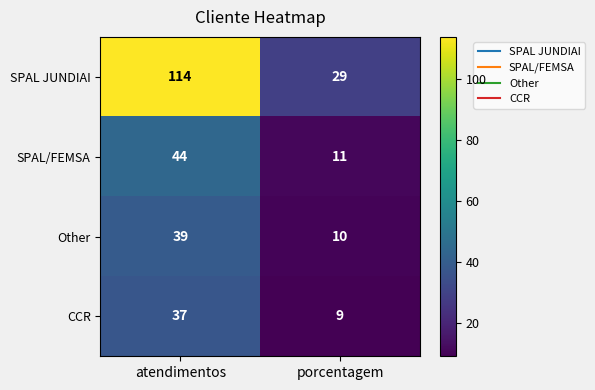

List the series in order of their peak value, lowest first.

CCR, Other, SPAL/FEMSA, SPAL JUNDIAI